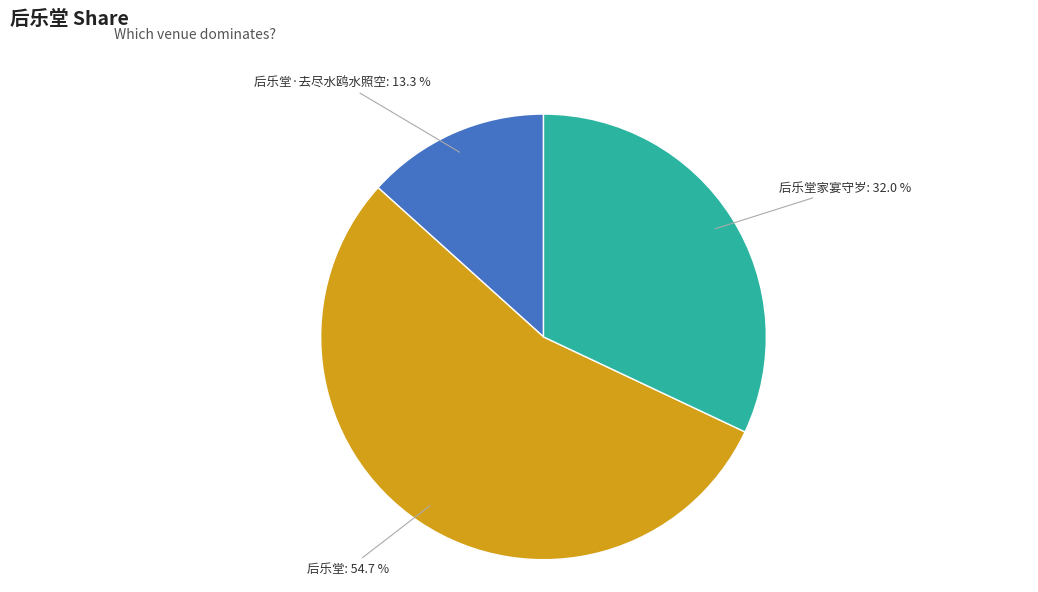

Rank the categories by value from highest to lowest.

后乐堂, 后乐堂家宴守岁, 后乐堂·去尽水鸥水照空